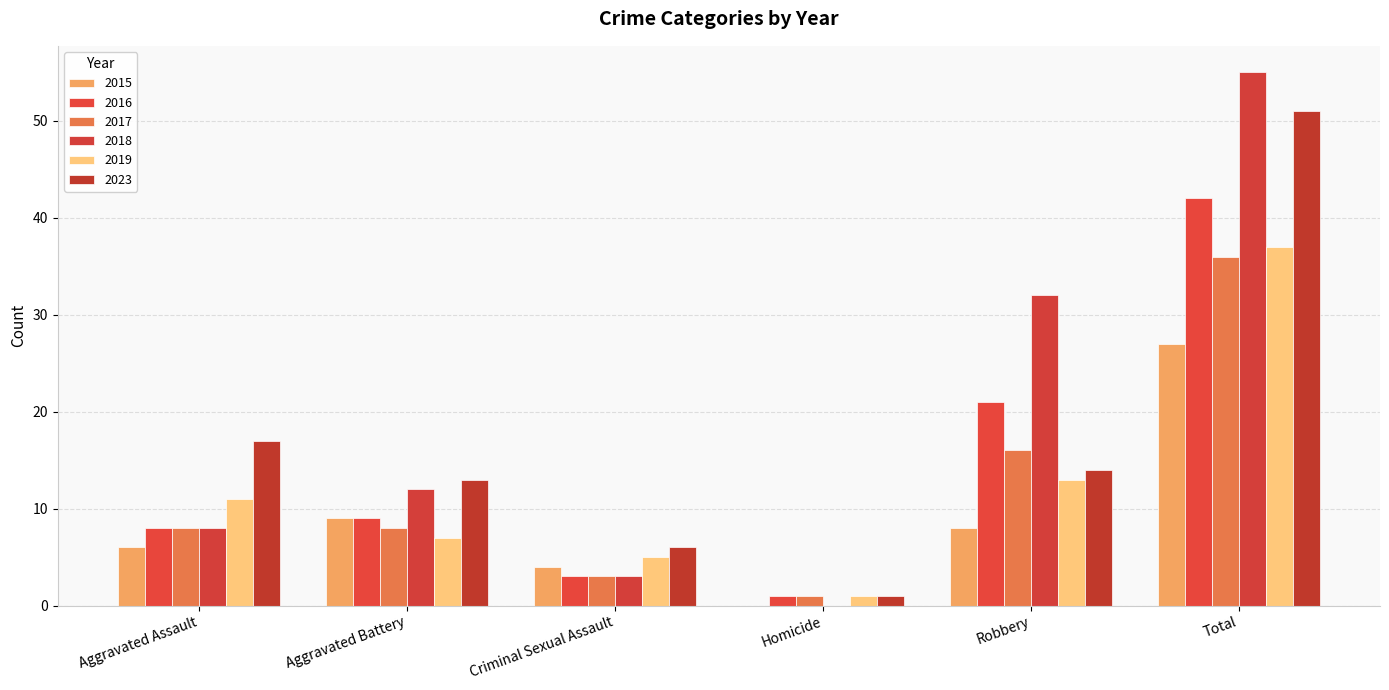

Reading left to right, what are all the values shown in this chart?

2015: 6	9	4	0	8	27
2016: 8	9	3	1	21	42
2017: 8	8	3	1	16	36
2018: 8	12	3	0	32	55
2019: 11	7	5	1	13	37
2023: 17	13	6	1	14	51